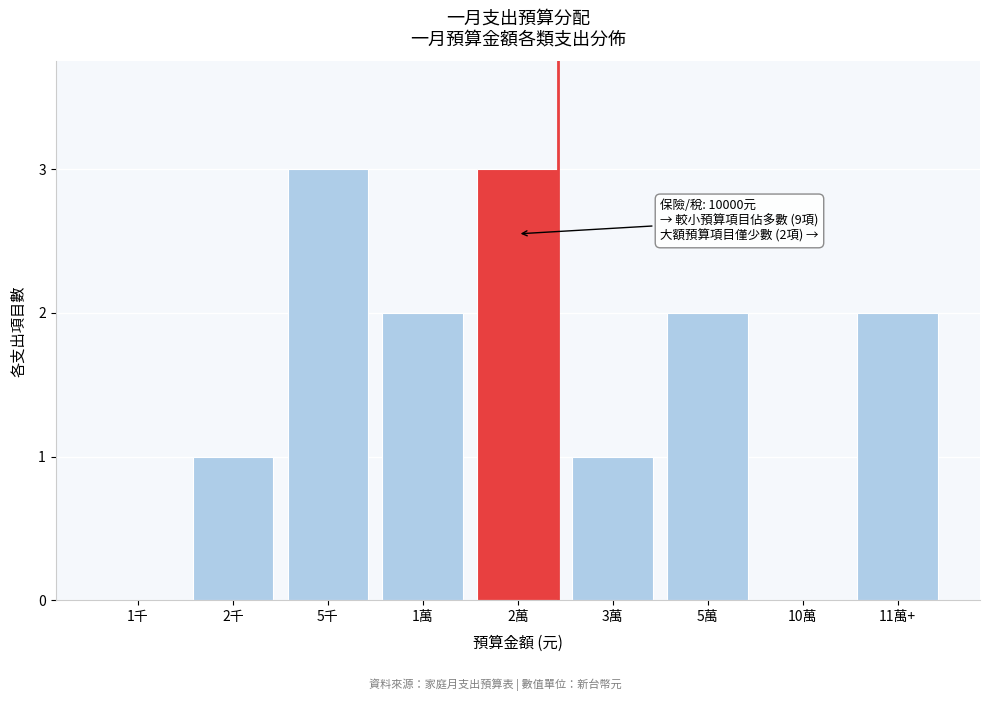

Reading left to right, transcribe all the data shown in this chart.

1千=0	2千=1	5千=3	1萬=2	2萬=3	3萬=1	5萬=2	10萬=0	11萬+=2